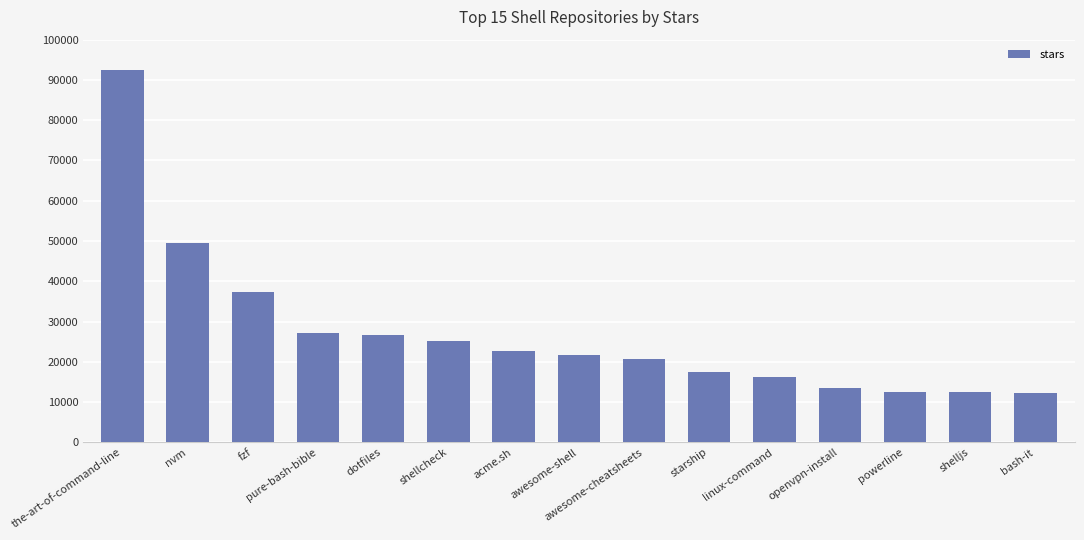

At which label does the data first exceed 21700?

the-art-of-command-line